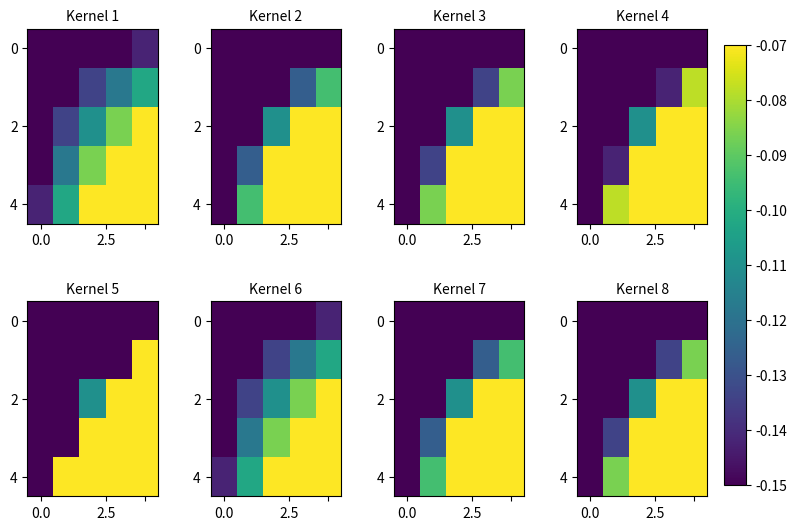

Between 4 and 0.0, which is larger?

4